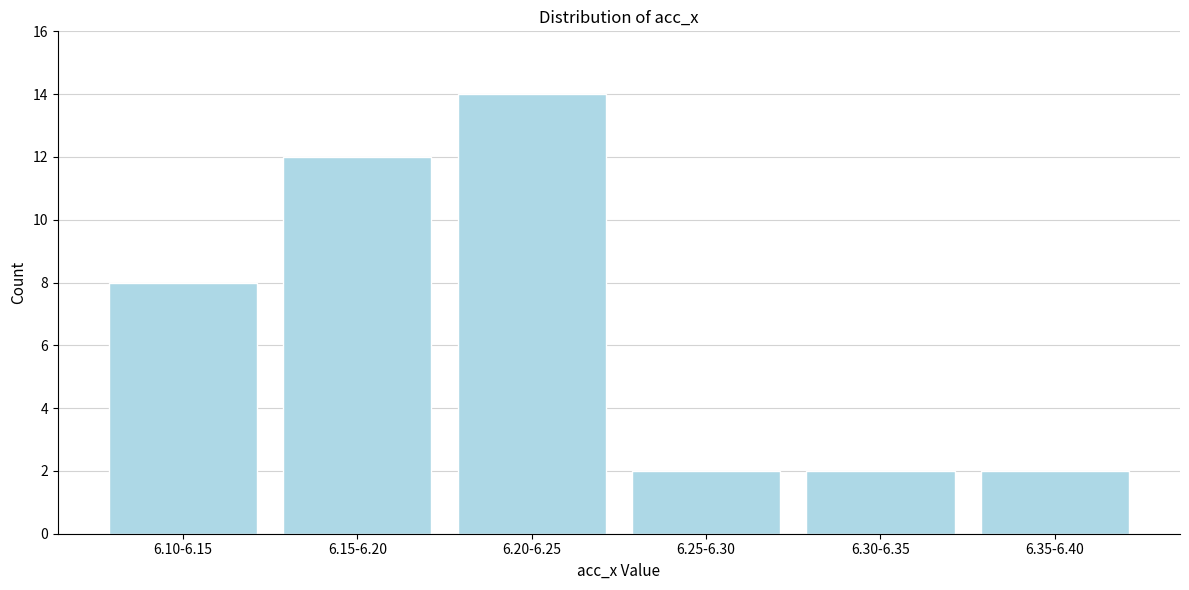

Reading left to right, what are all the values shown in this chart?

6.10-6.15=8	6.15-6.20=12	6.20-6.25=14	6.25-6.30=2	6.30-6.35=2	6.35-6.40=2